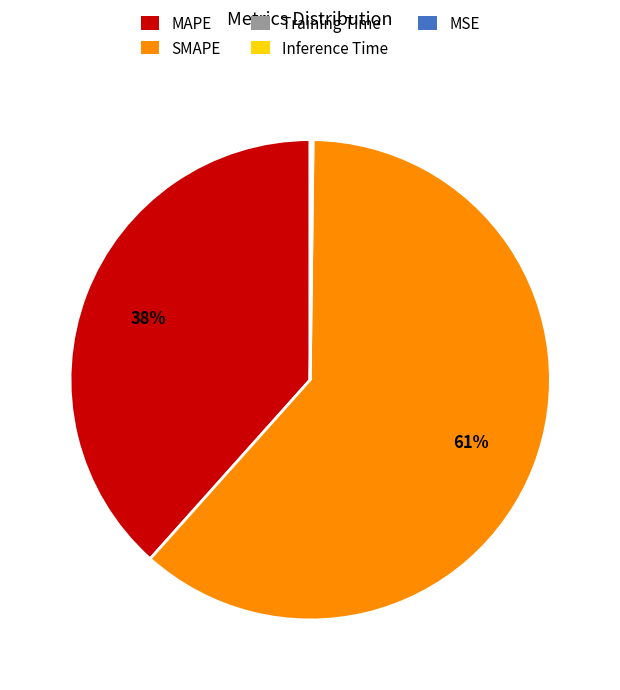

Combined, do SMAPE and MAPE account for over 50%?

Yes